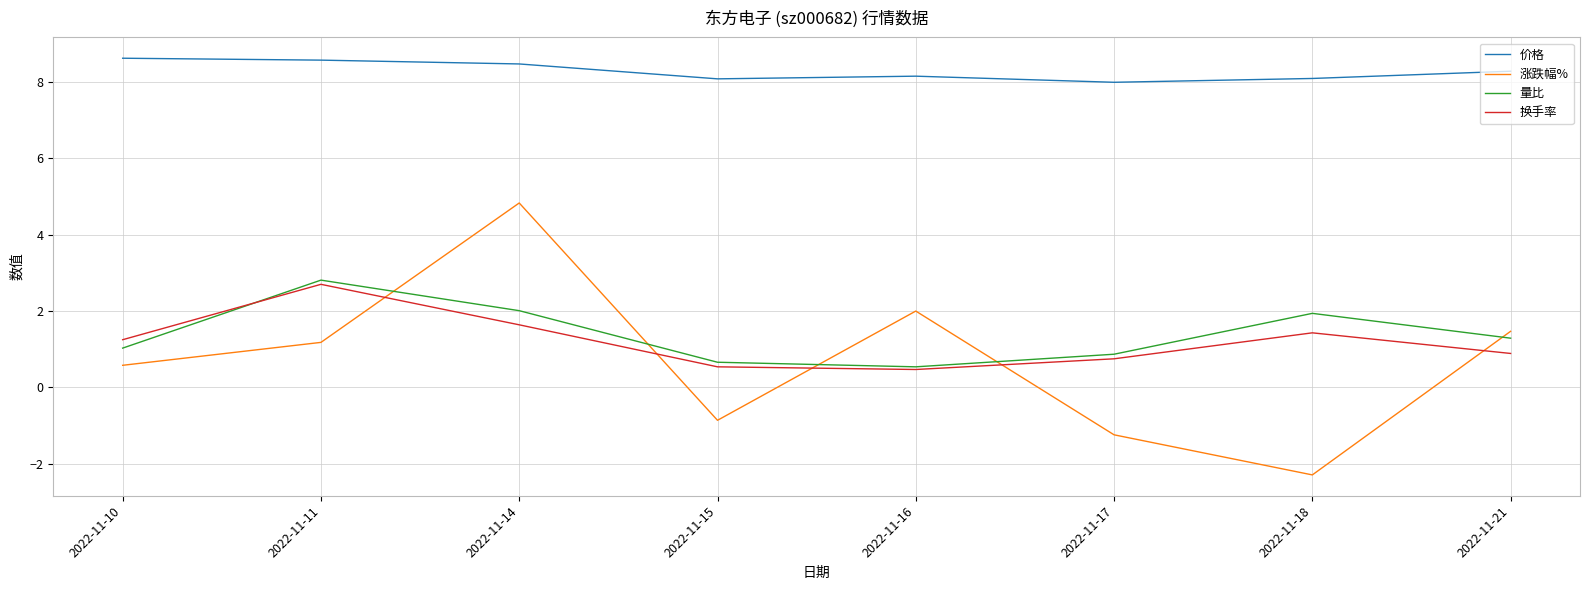

The value of 涨跌幅% at 2022-11-10 is 0.6. True or false?

True